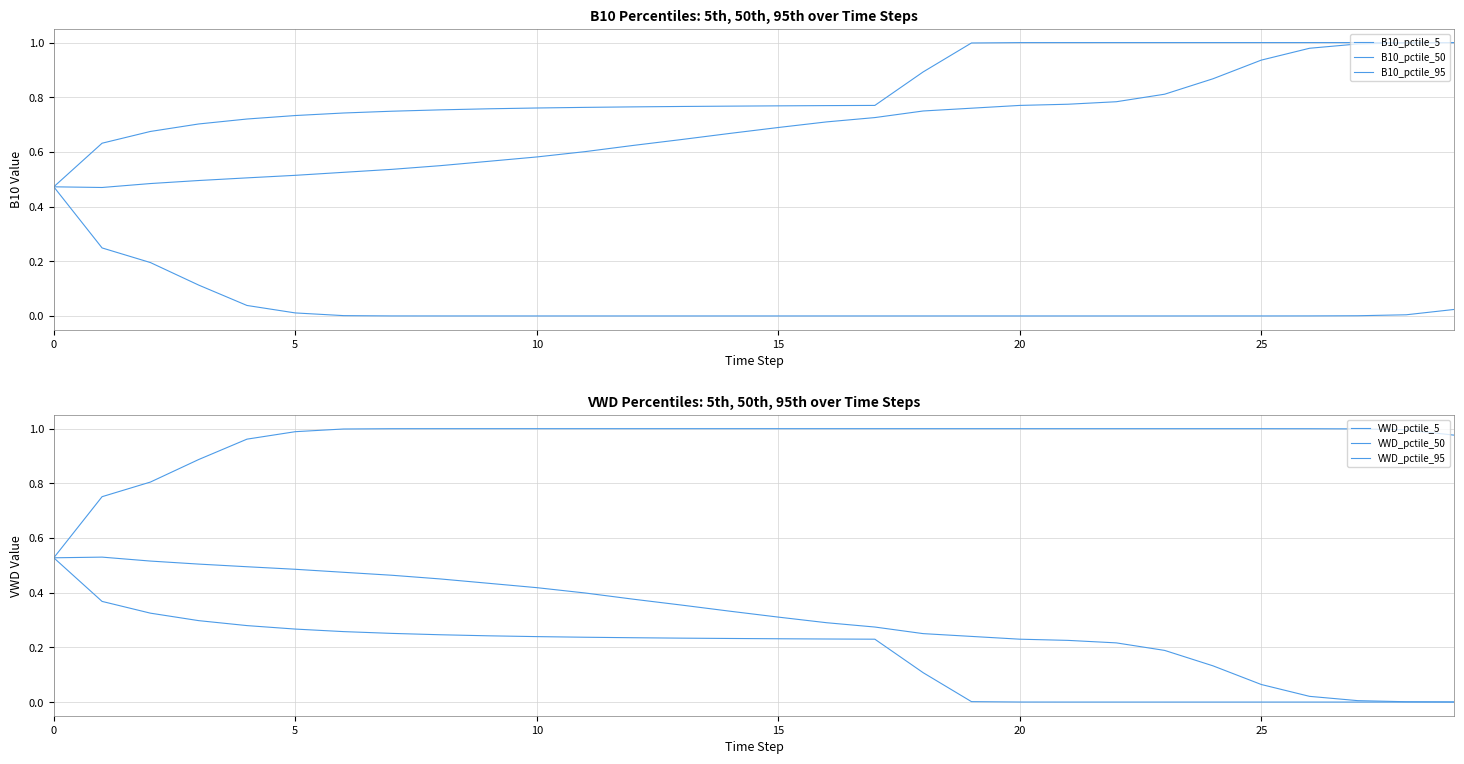

What is the maximum value for VWD_pctile_50?

0.5